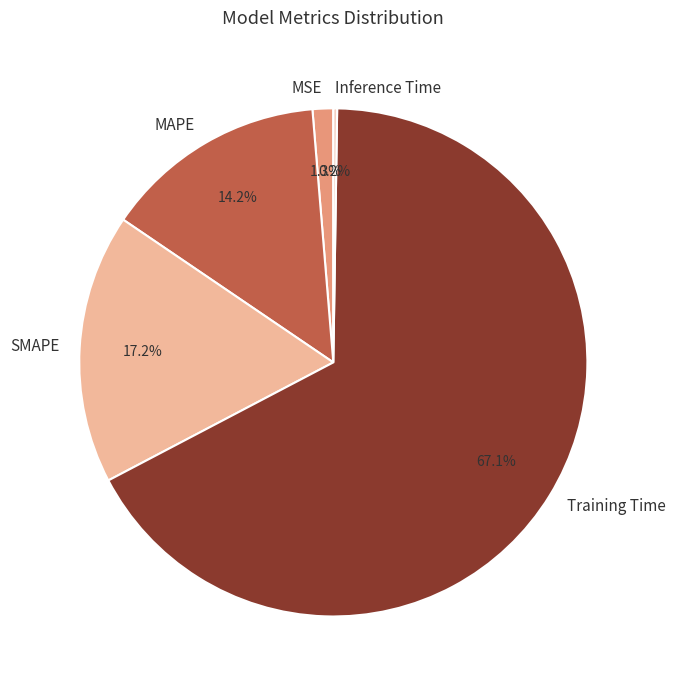

What percentage is the SMAPE slice, to the nearest percent?

17%